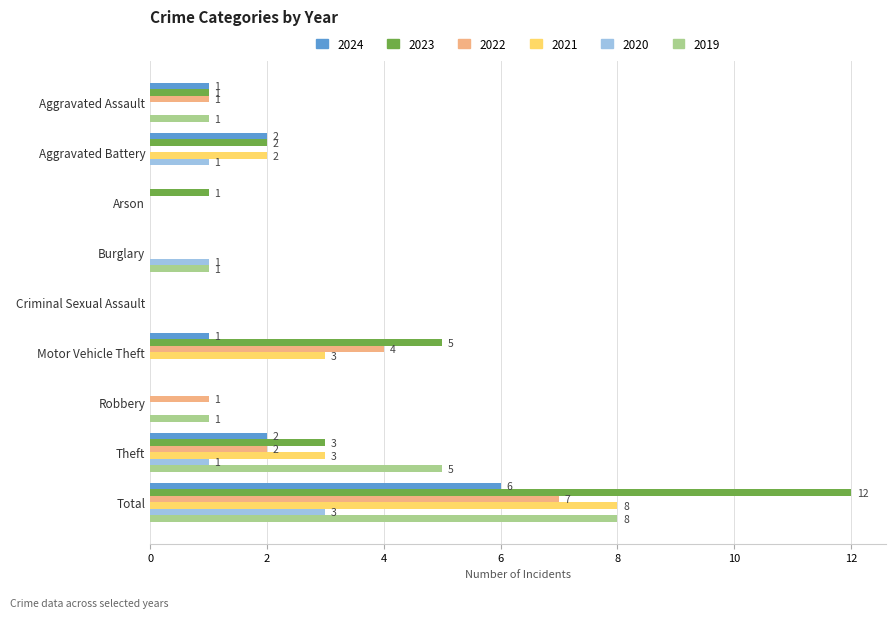

What is the sum of all 2021 values?

16